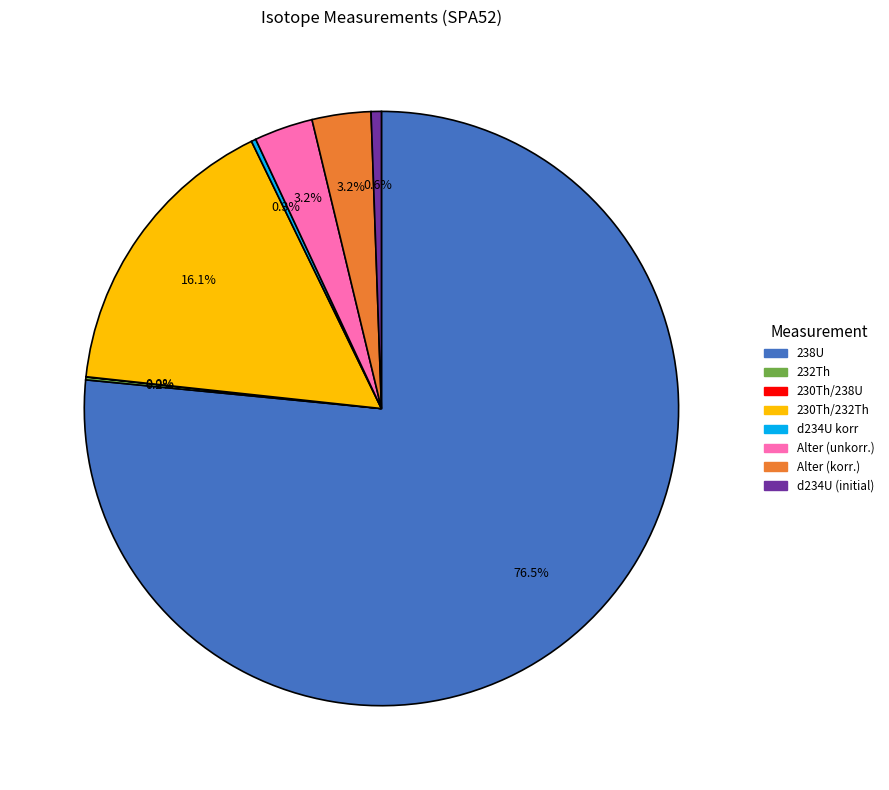

What is the majority slice?

238U